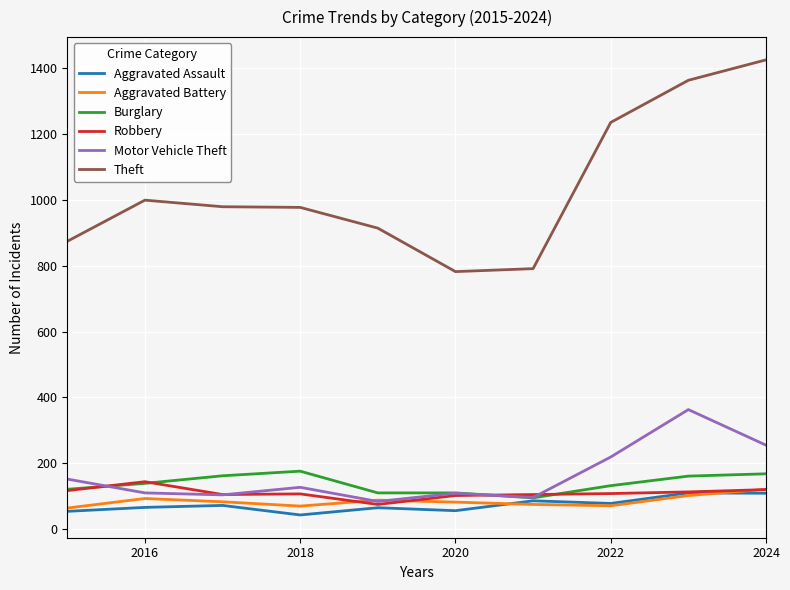

True or false: Theft and Motor Vehicle Theft cross at least once.

False